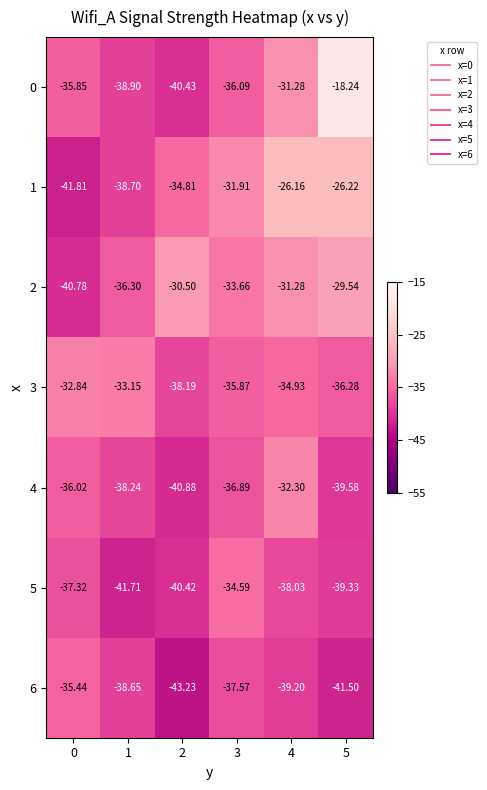

Is the value of 2 at 1 greater than the value of 4 at 5?

Yes